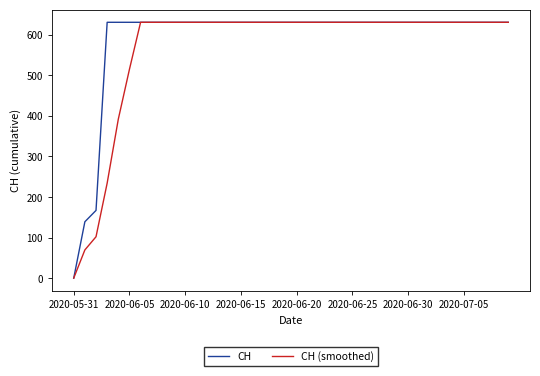

What is the average value of the CH series?

591.3